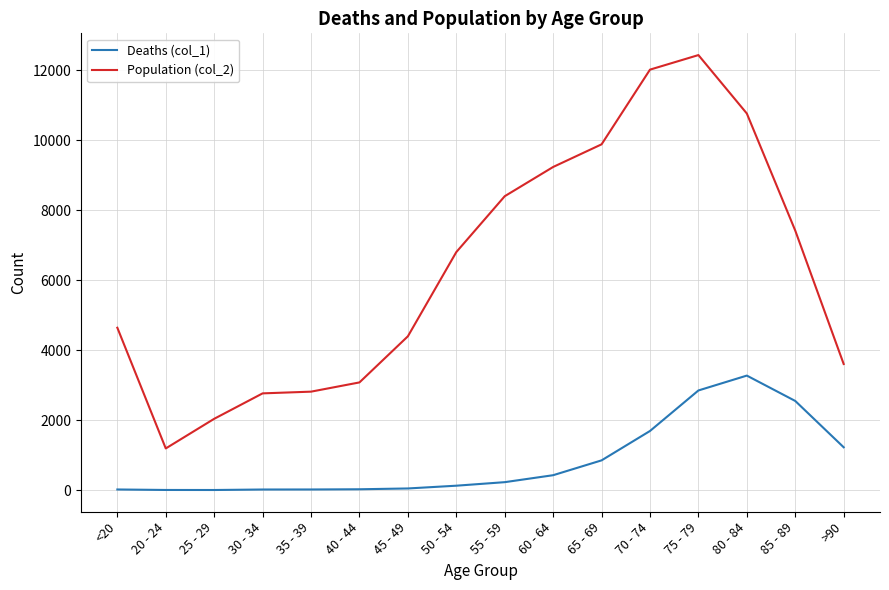

How many series are shown in this chart?

2